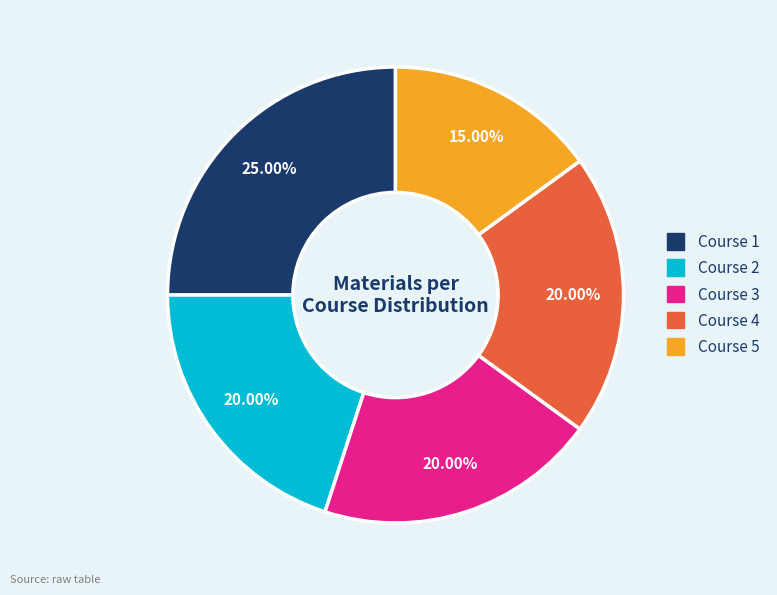

Which category has the biggest portion of the pie?

Course 1